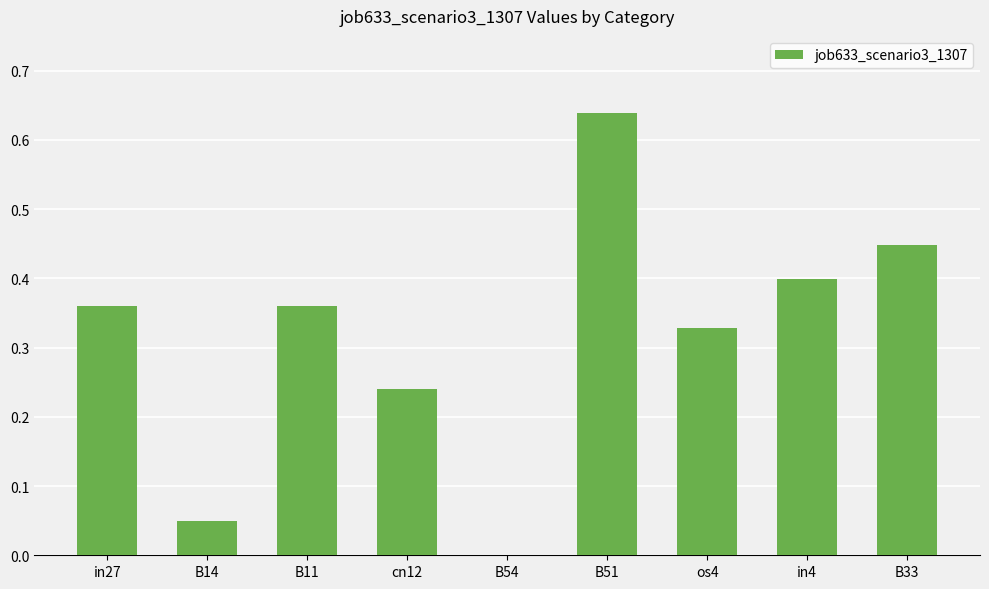

Does the chart contain stacked bars?

No